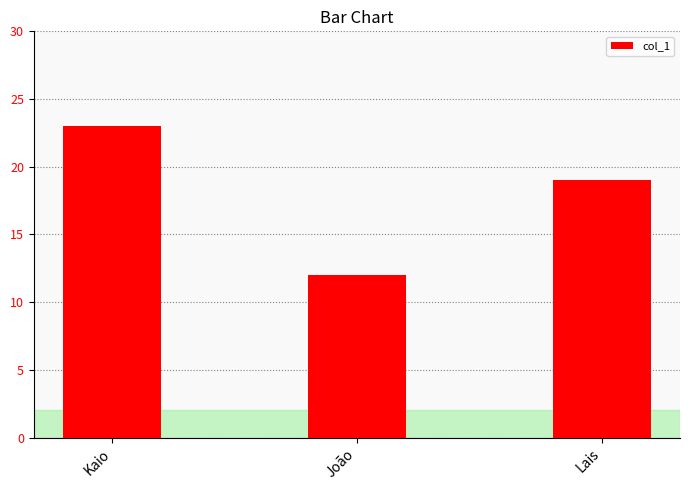

What is the change in value from Kaio to João?

-11